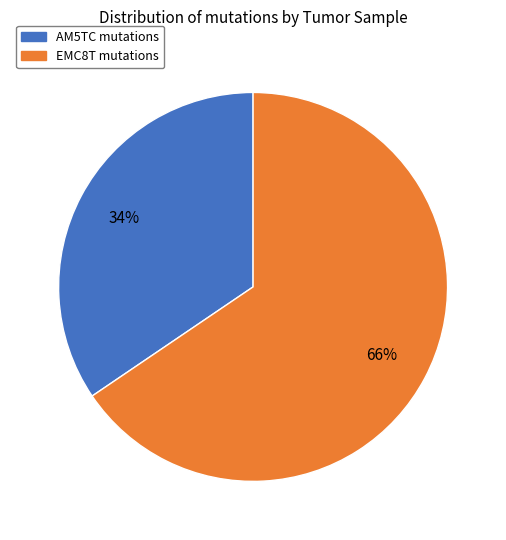

What percentage is the EMC8T slice, to the nearest percent?

66%